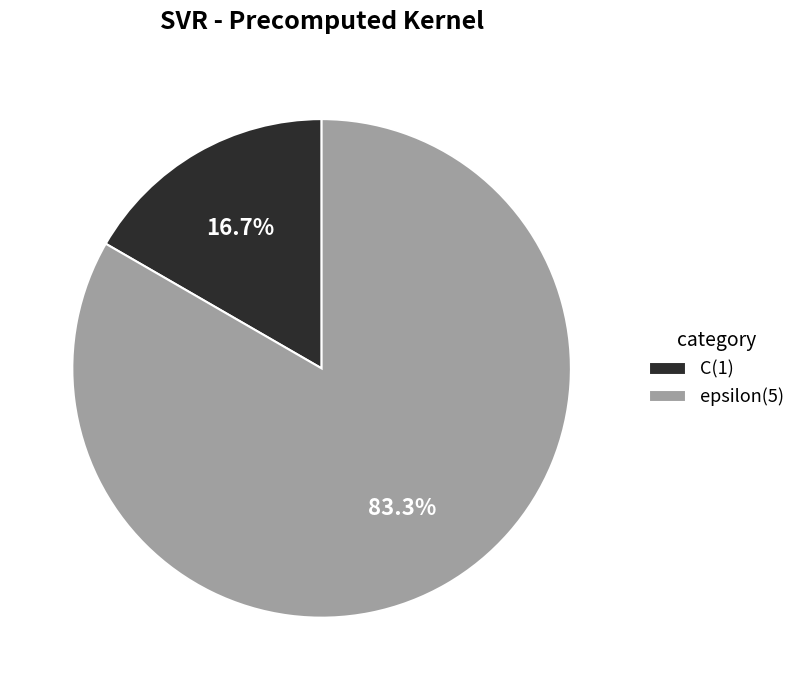

Is the sum of epsilon and C greater than half?

Yes